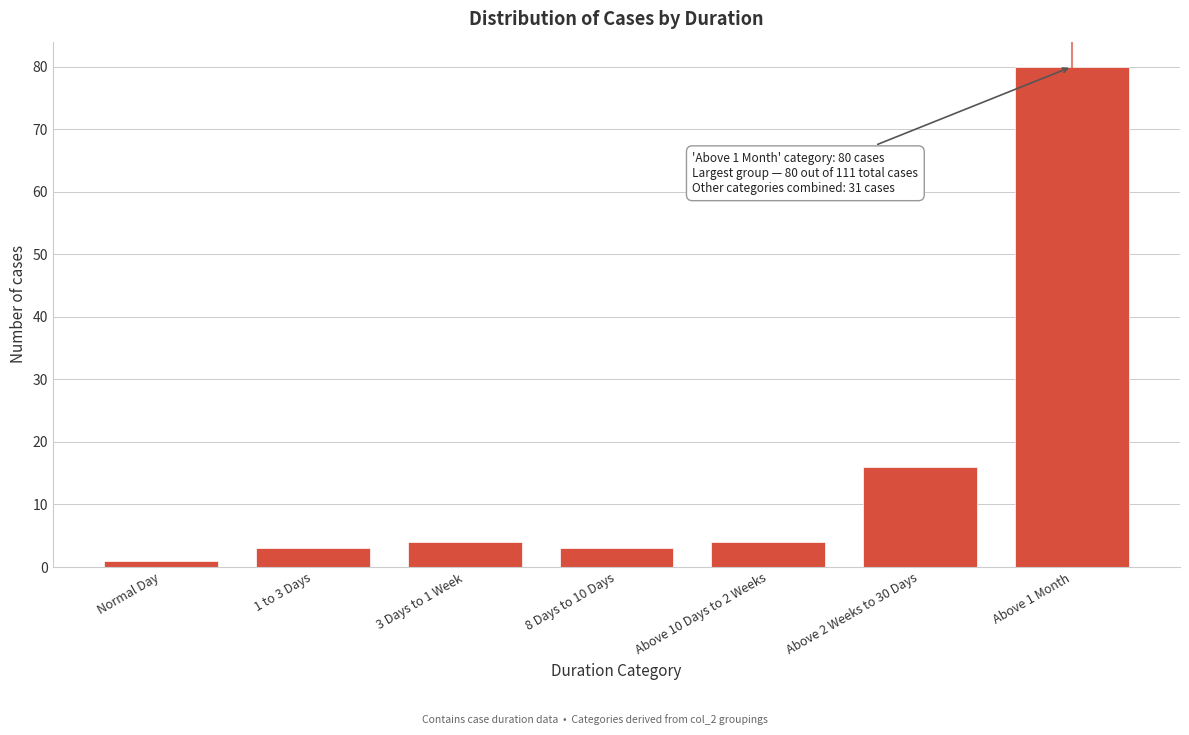

Reading right to left, extract all data points from this chart.

Above 1 Month=80	Above 2 Weeks to 30 Days=16	Above 10 Days to 2 Weeks=4	8 Days to 10 Days=3	3 Days to 1 Week=4	1 to 3 Days=3	Normal Day=1